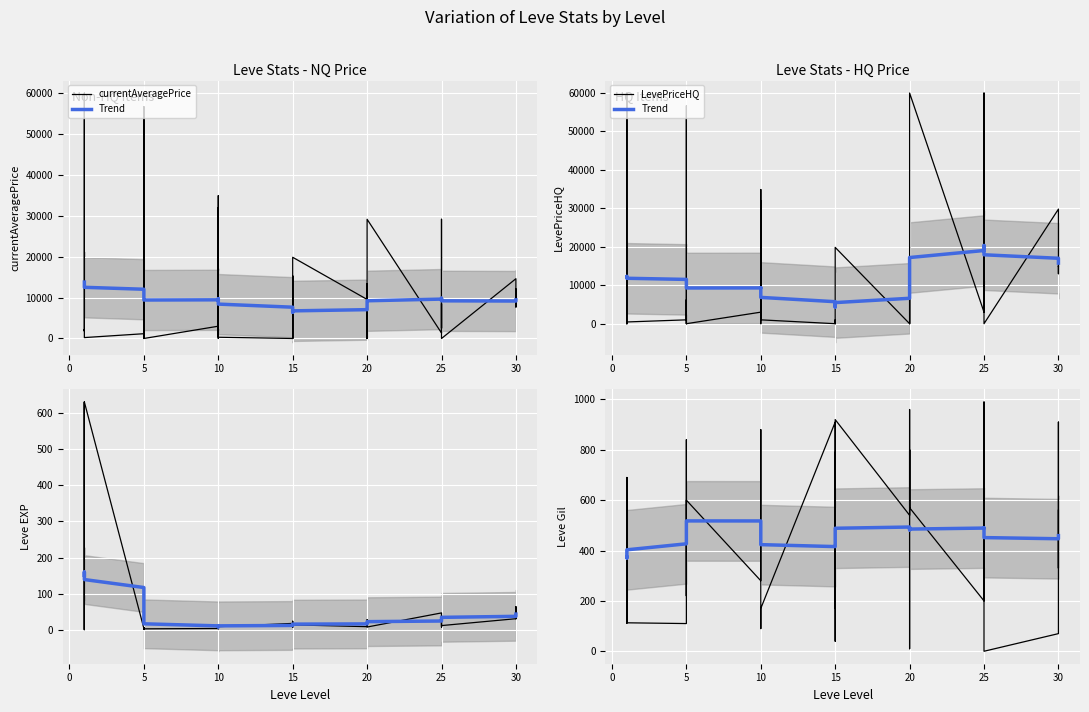

How many lines are shown in the chart?

5